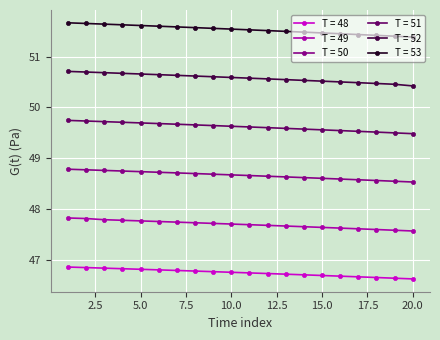

True or false: T = 51 and T = 48 intersect in this chart.

False